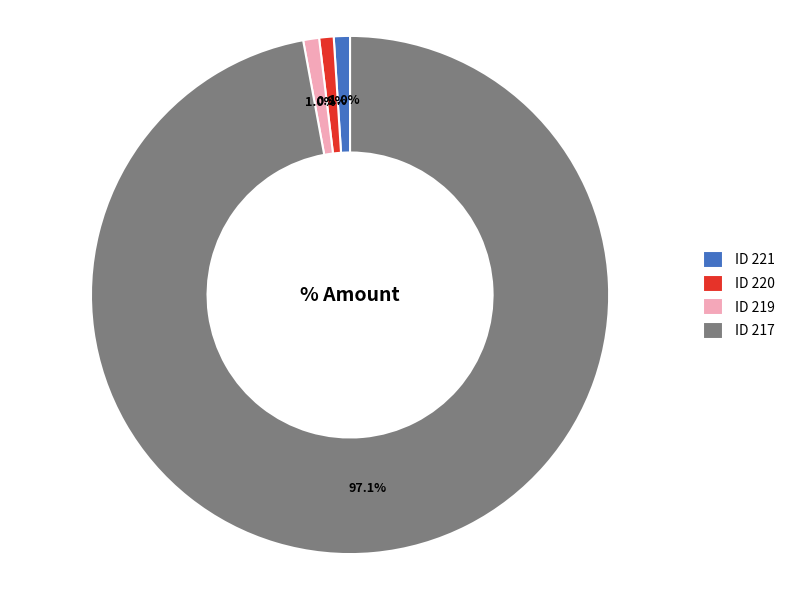

Which category accounts for the majority?

ID 217